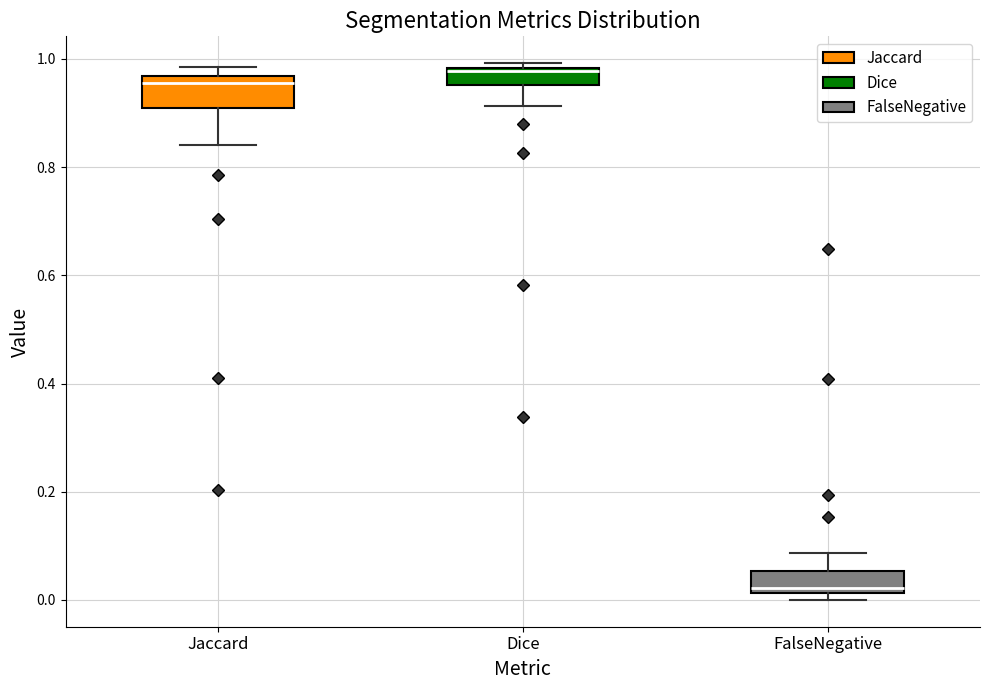

Reading left to right, transcribe this box plot: for each box, give where its median line is, the range the box spans, and where its two whiskers end, as read against the y-axis. The values are not printed on the chart, so give them approximately, as read against the axis.

Jaccard: median 0.96 (just below the box's upper edge), box 0.90 to 0.96, whiskers 0.84 to 0.98
Dice: median 0.98 (just below the box's upper edge), box 0.96 to 0.98, whiskers 0.92 to 1.00
FalseNegative: median 0.02 (just above the box's lower edge), box 0.02 to 0.06, whiskers 0.00 to 0.08